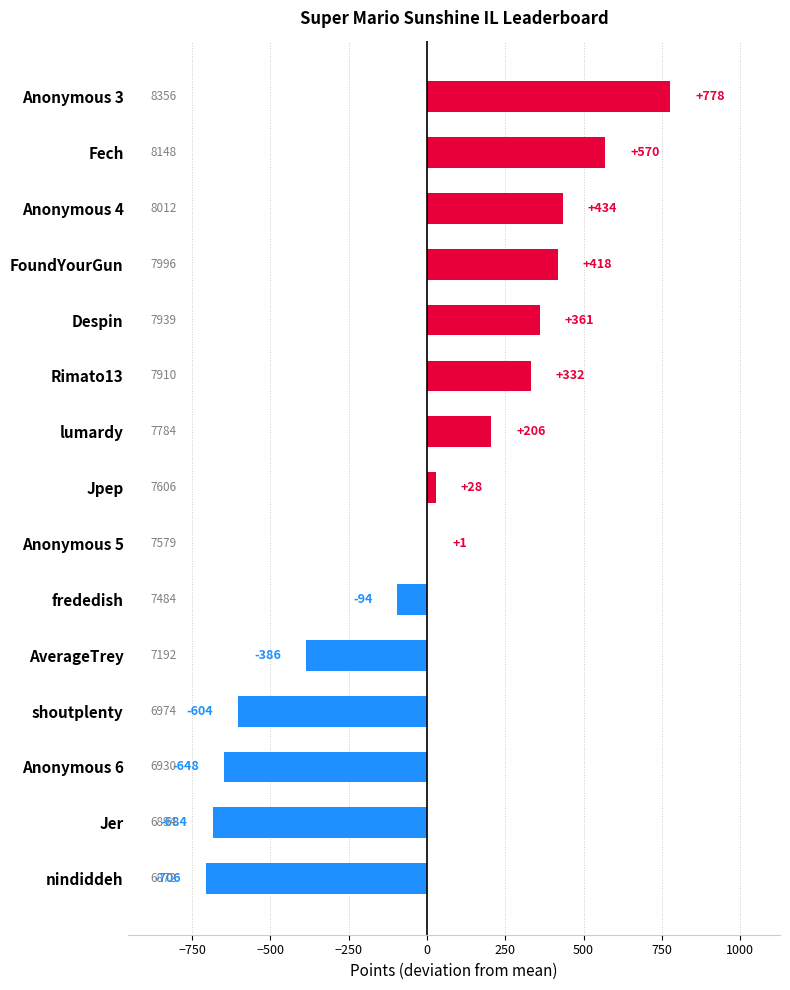

Are the bars horizontal?

Yes